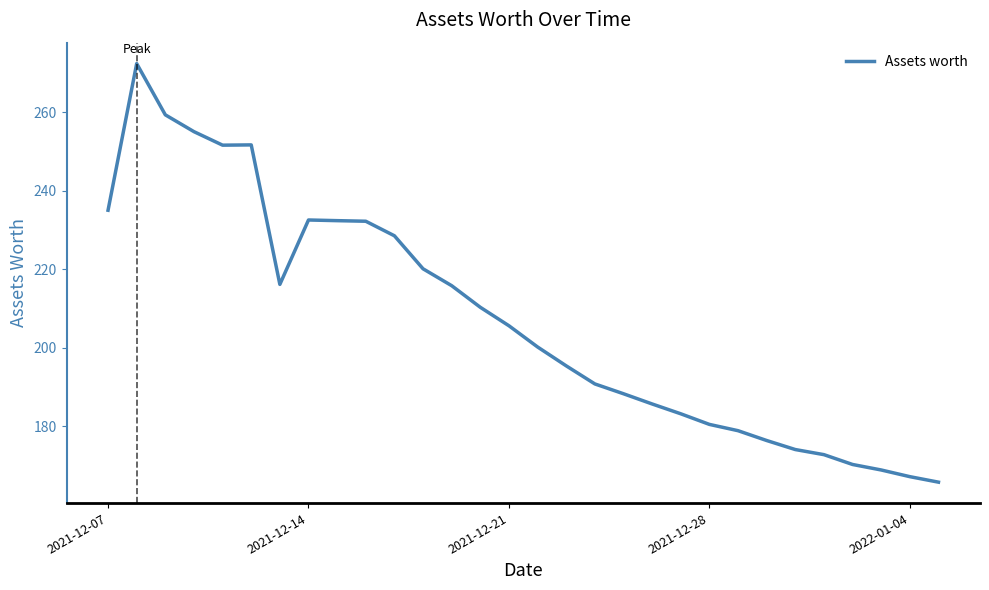

What is the greatest value displayed?

272.3